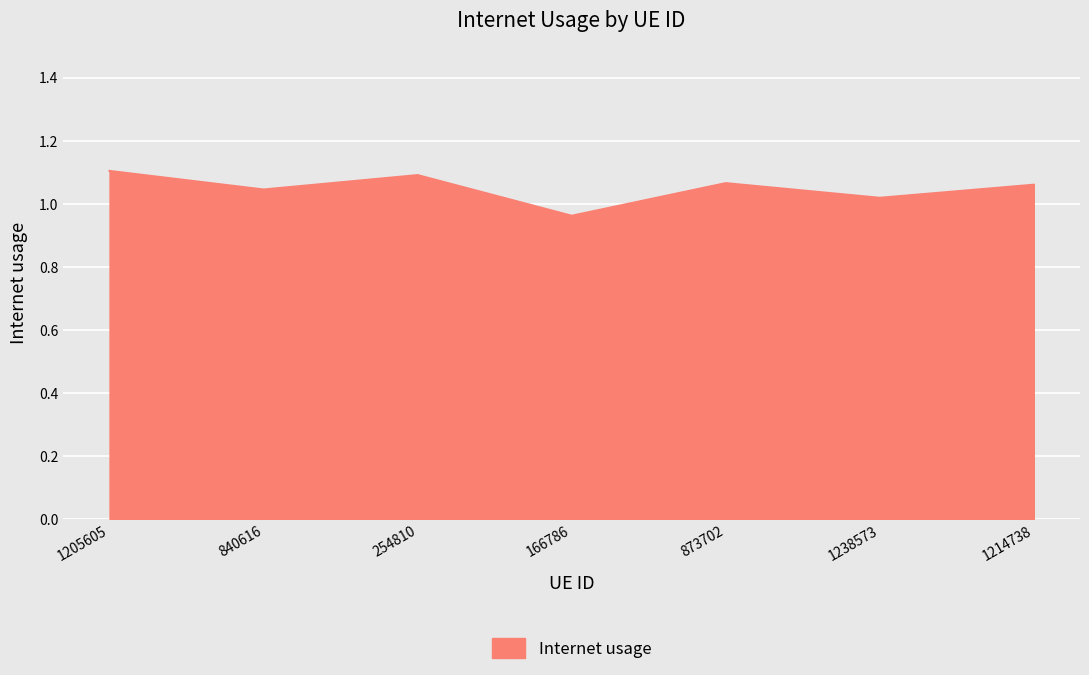

True or false: the data shows 0.7 at 1214738.

False